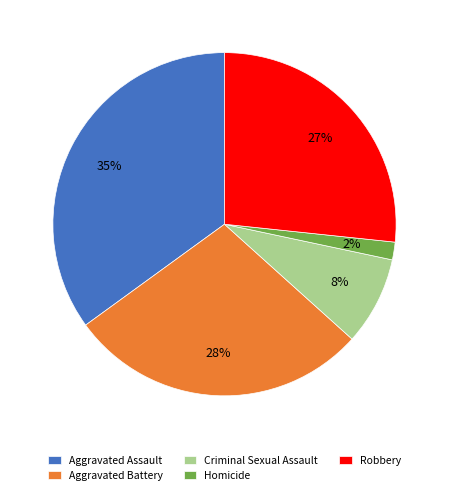

To the nearest percent, what percentage of the pie is Aggravated Battery?

28%